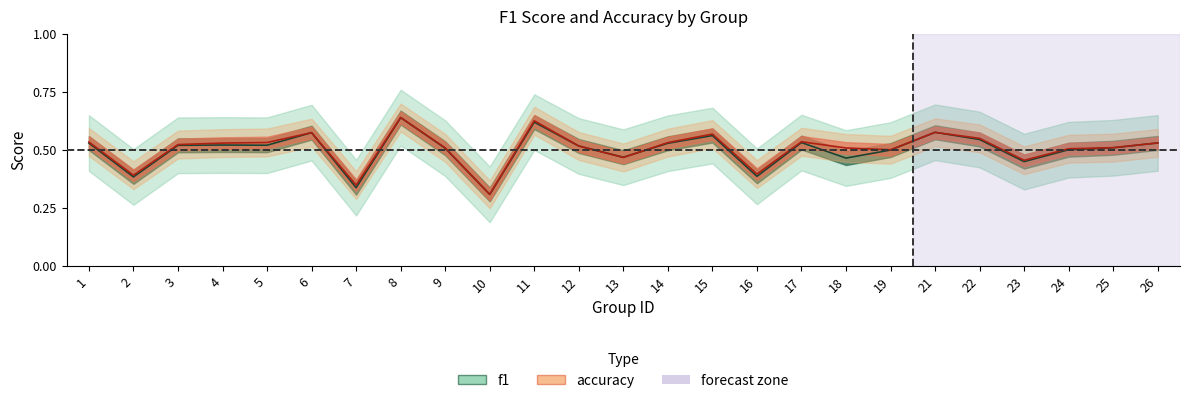

What are all the series names shown in the legend?

f1, accuracy